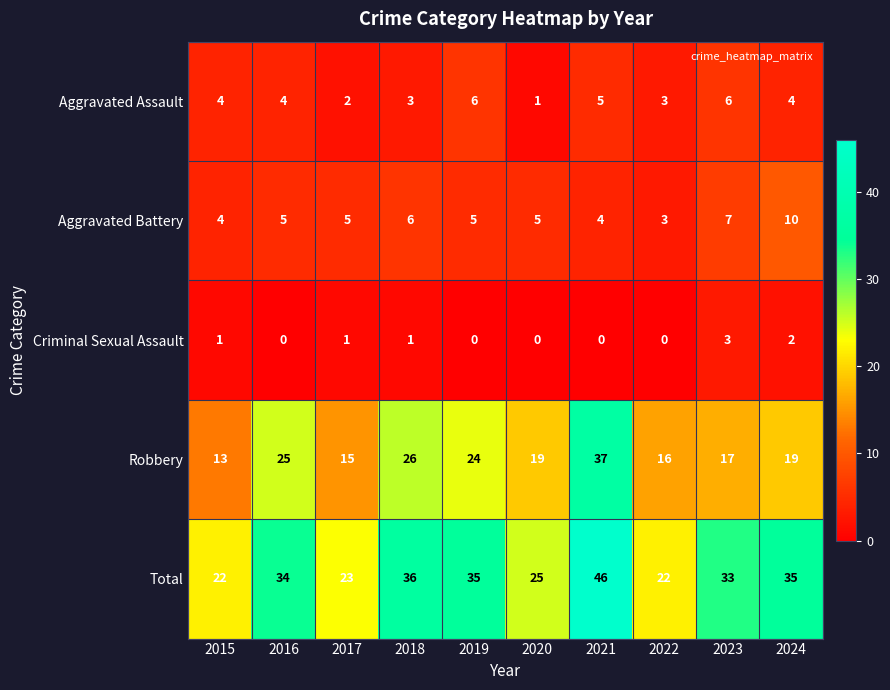

What is the difference between the maximum and minimum values in the Total series?

24